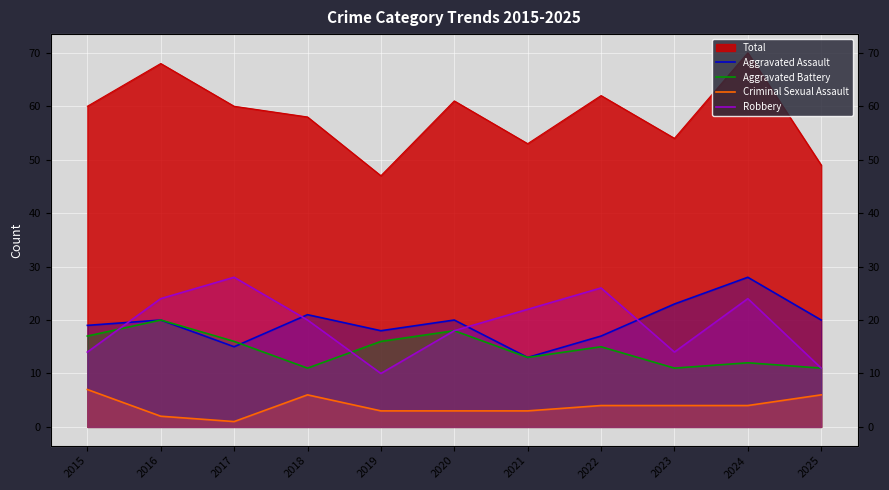

What is the total value across all series at 2021?

51